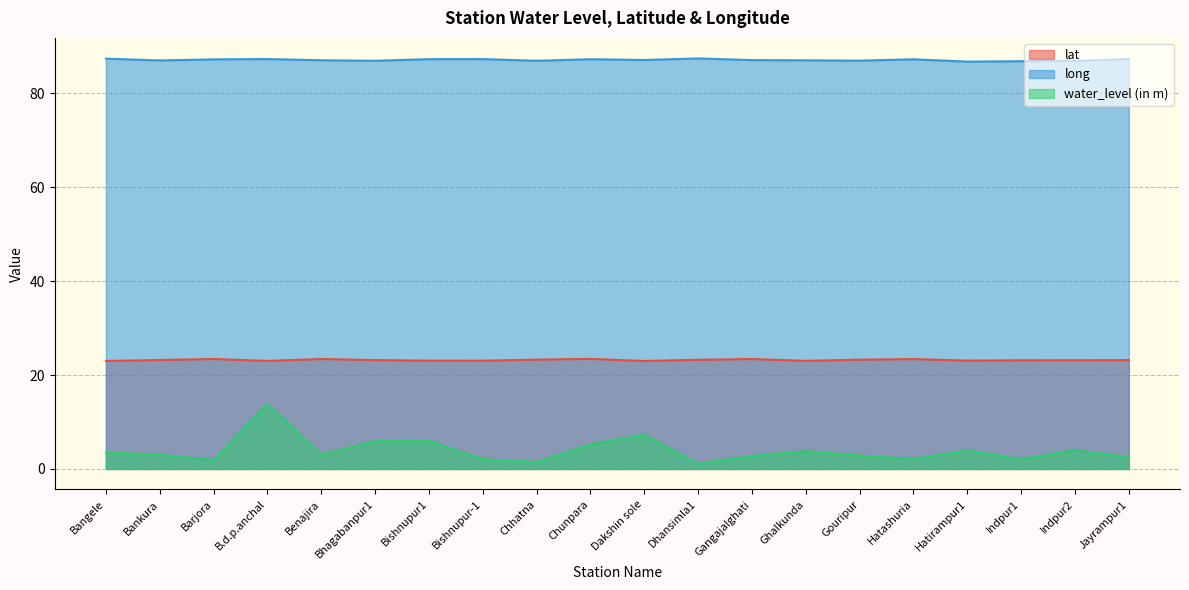

The long series shows 87.3 at Jayrampur1. True or false?

True